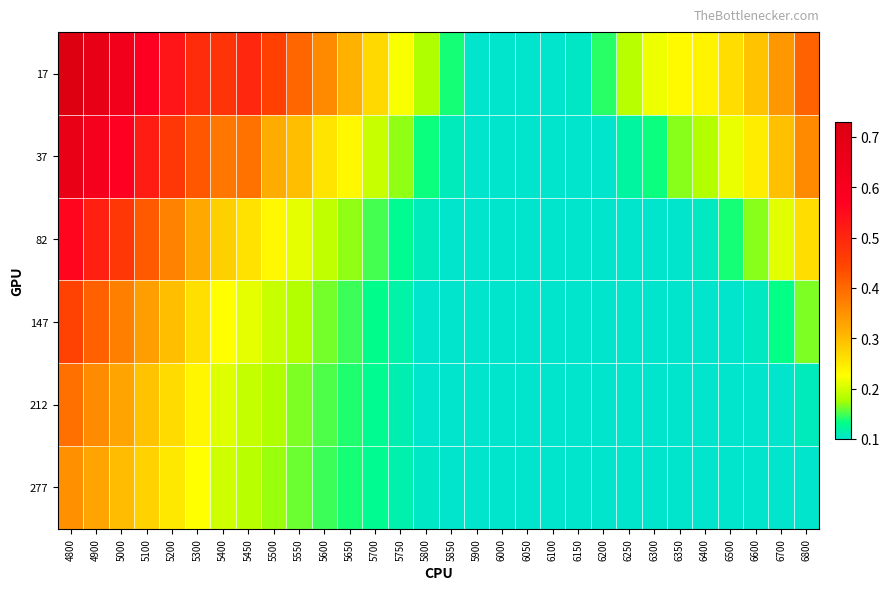

Between 5700 and 6150, which is larger?

5700